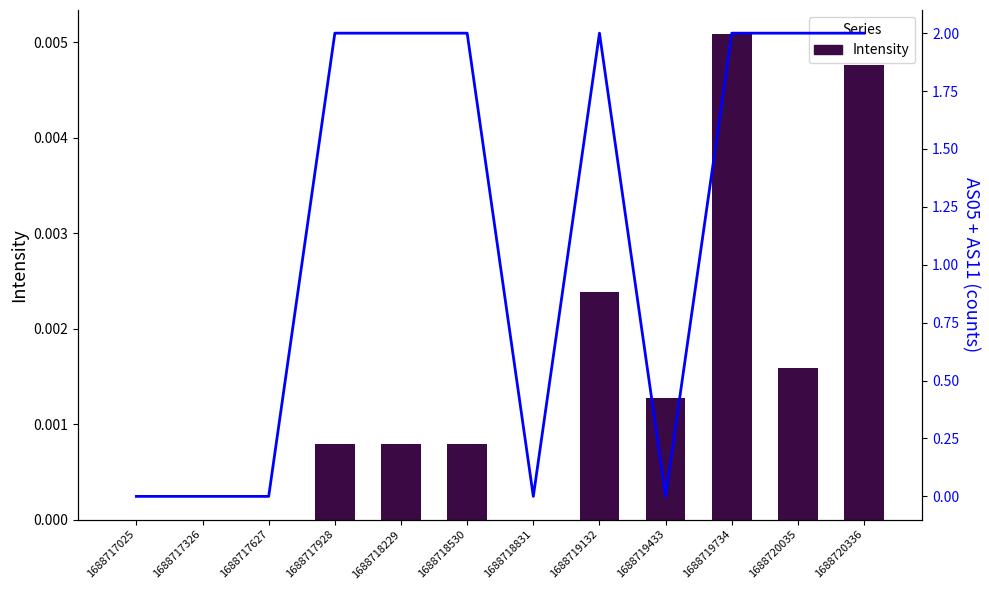

What is the sum of the AS05 + AS11 values at 1688720035 and 1688719132?

4.0